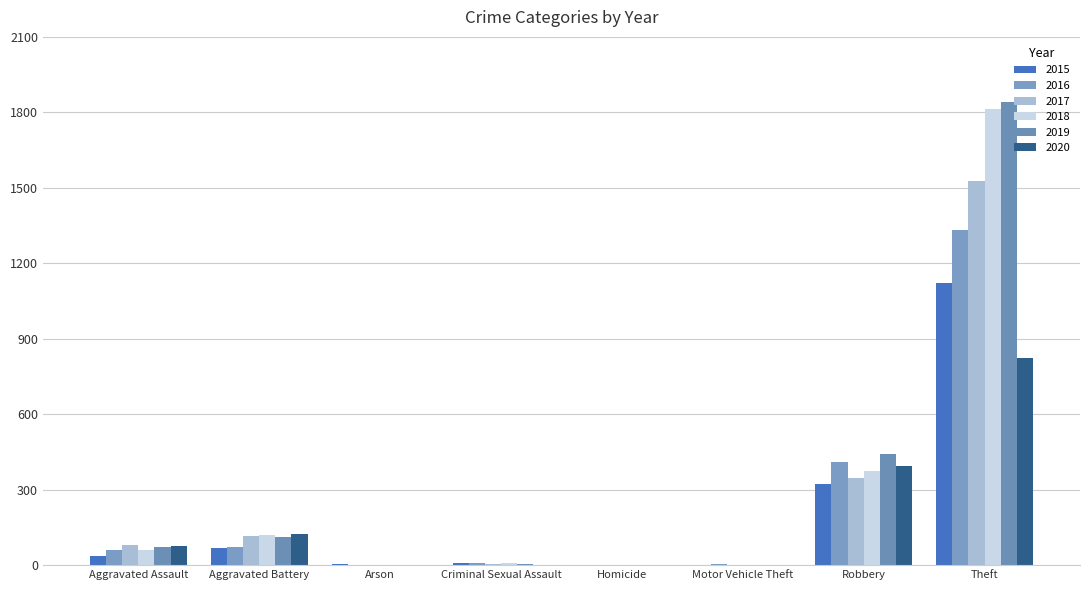

What is the sum of the 2019 values at Motor Vehicle Theft and Aggravated Assault?

72